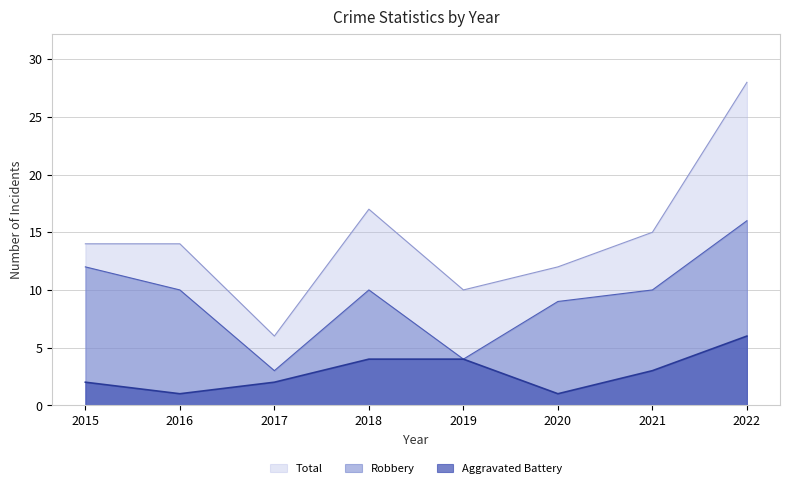

Where is the first local minimum for Aggravated Battery?

2016